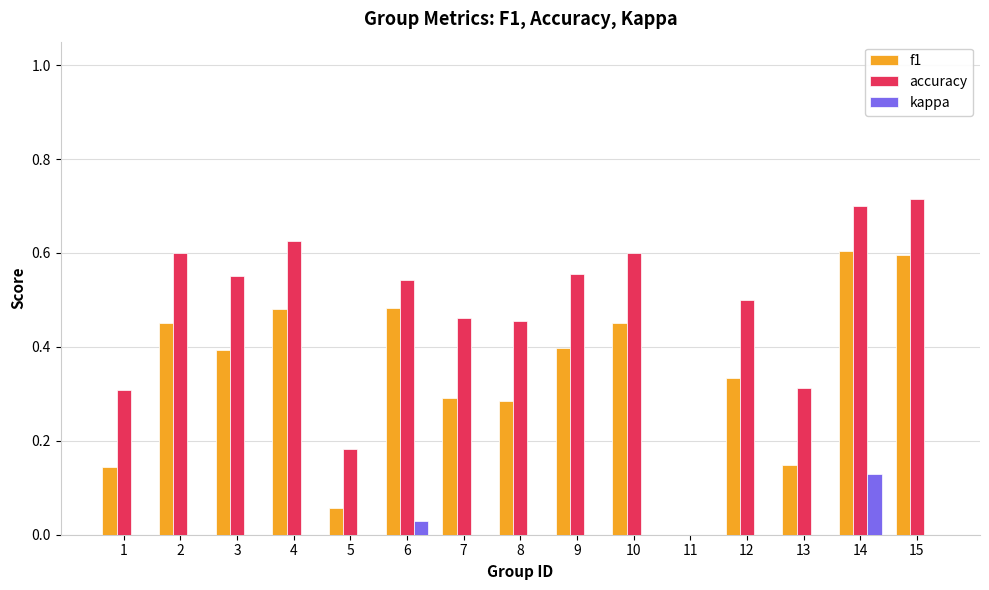

What is the sum of all accuracy values?

7.1